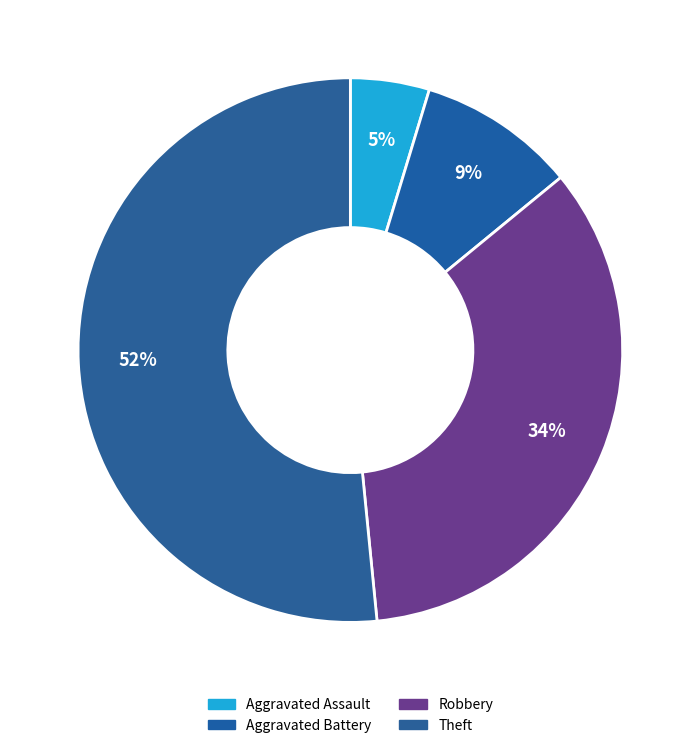

Rank the categories by value from highest to lowest.

Theft, Robbery, Aggravated Battery, Aggravated Assault